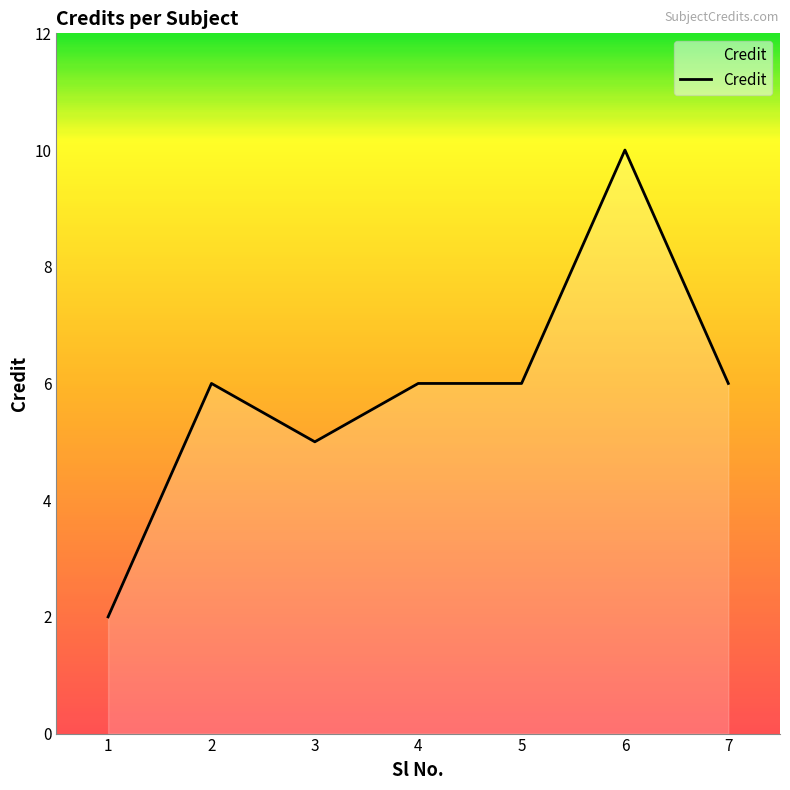

What is the maximum value shown in the chart?

10